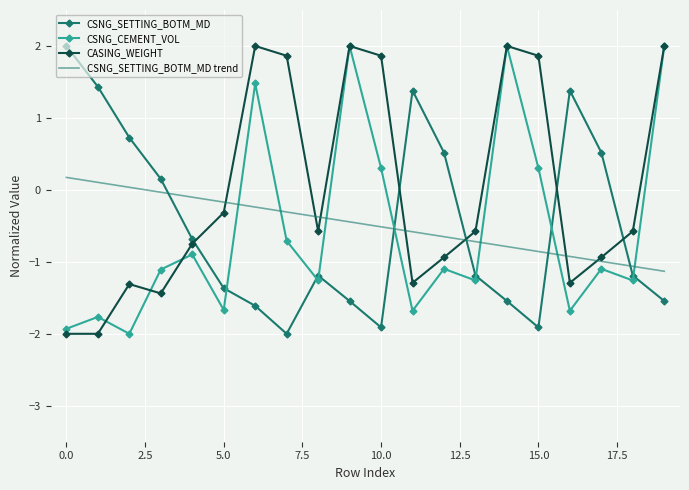

True or false: CSNG_SETTING_BOTM_MD trend has more than 1 interior local peaks.

False